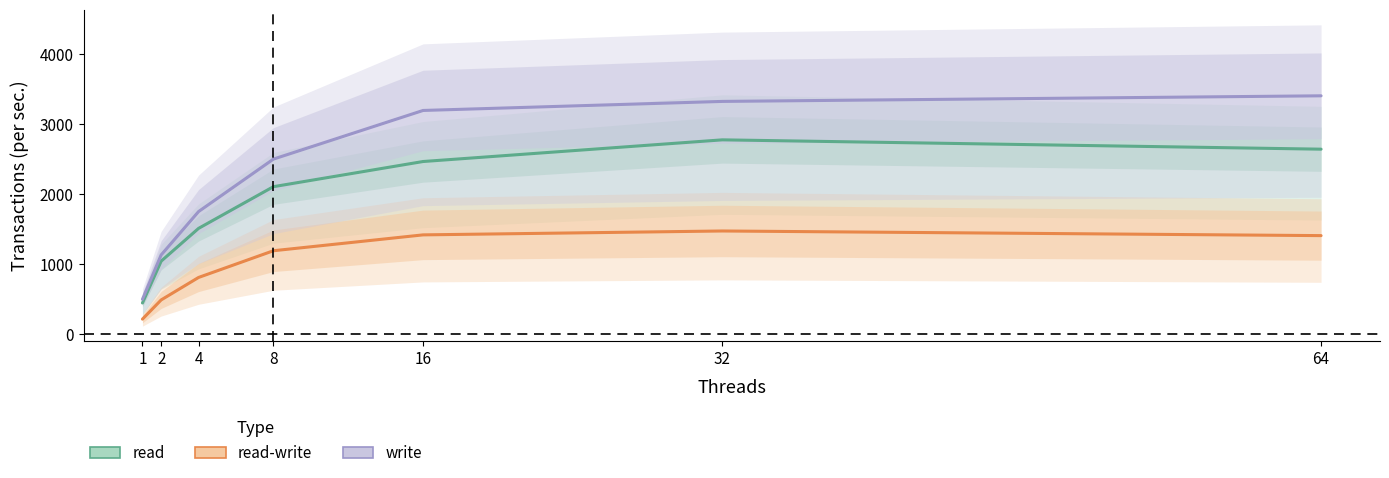

What value does the write series have at 64?

3405.7